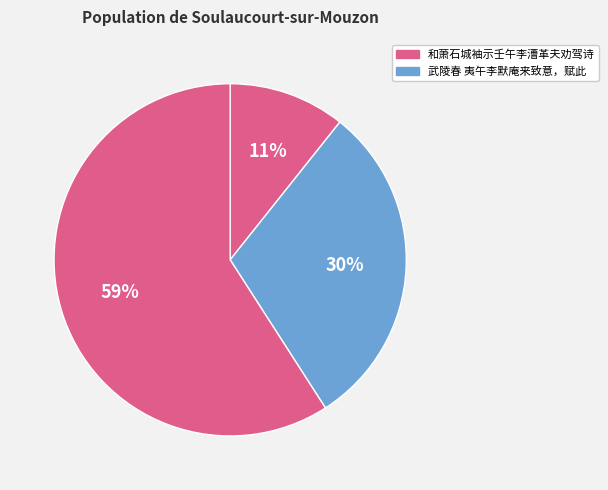

How many slices are in this pie chart?

3